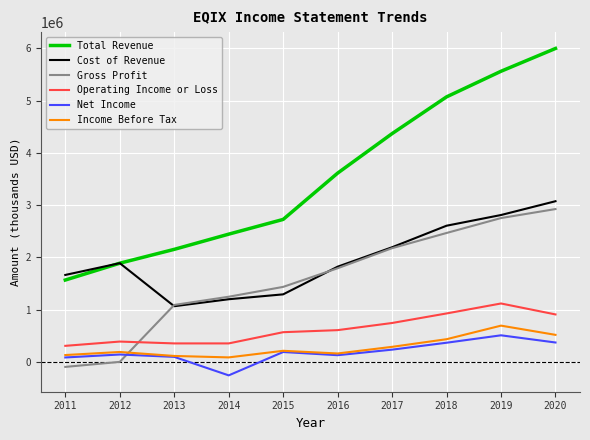

Which label corresponds to the smallest value in the chart?

2014